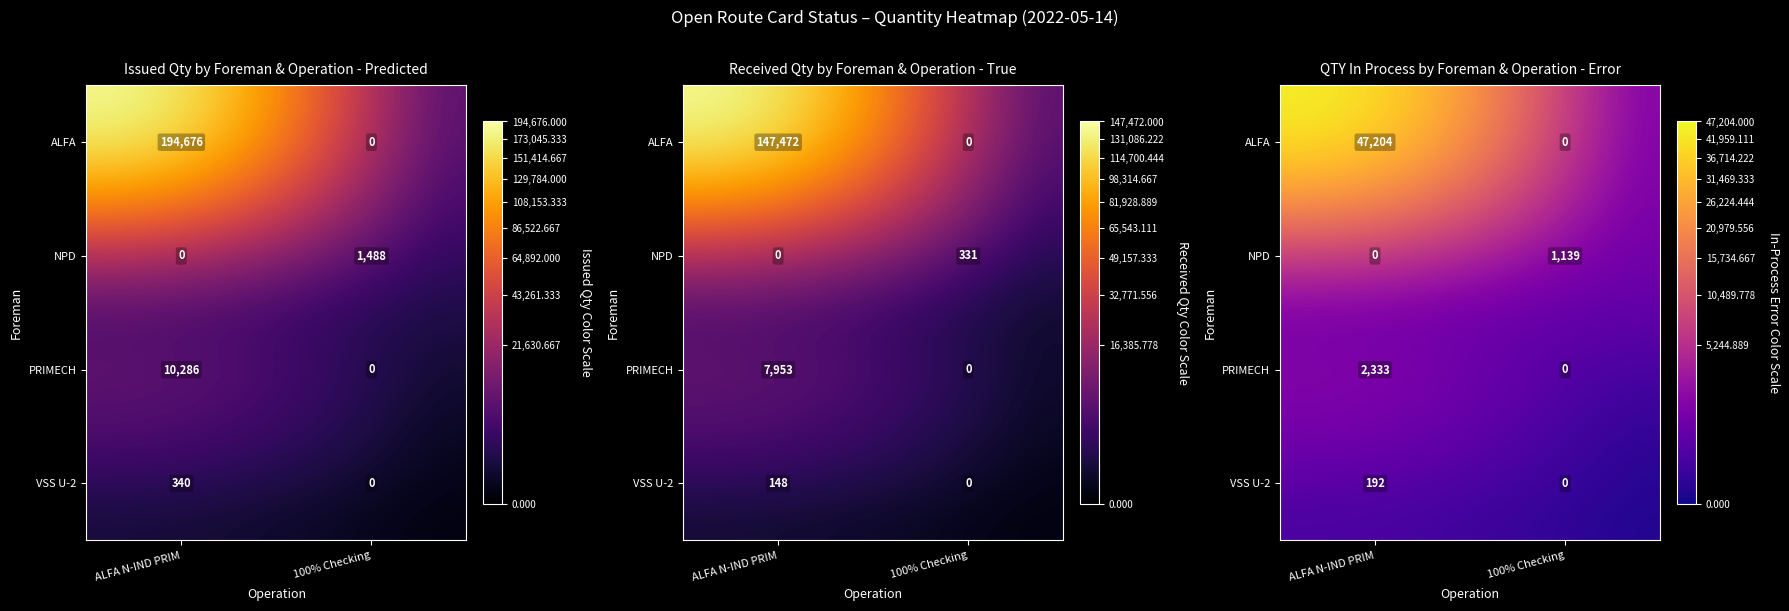

What is the total value across all series at ALFA N-IND PRIM?

49729